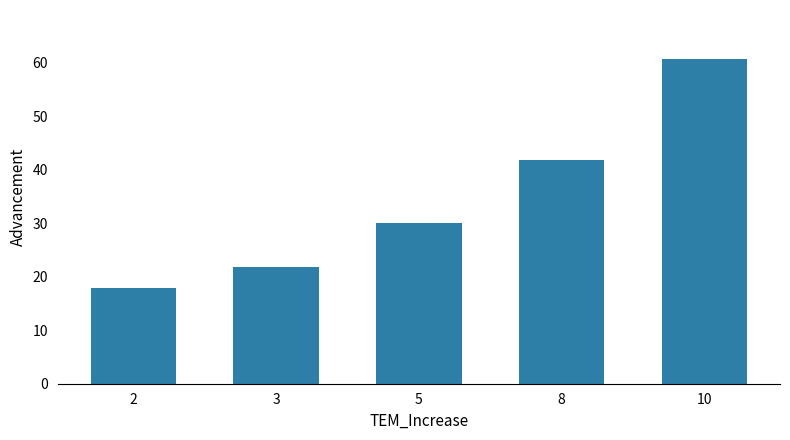

What is the difference between the maximum and minimum values?

42.9